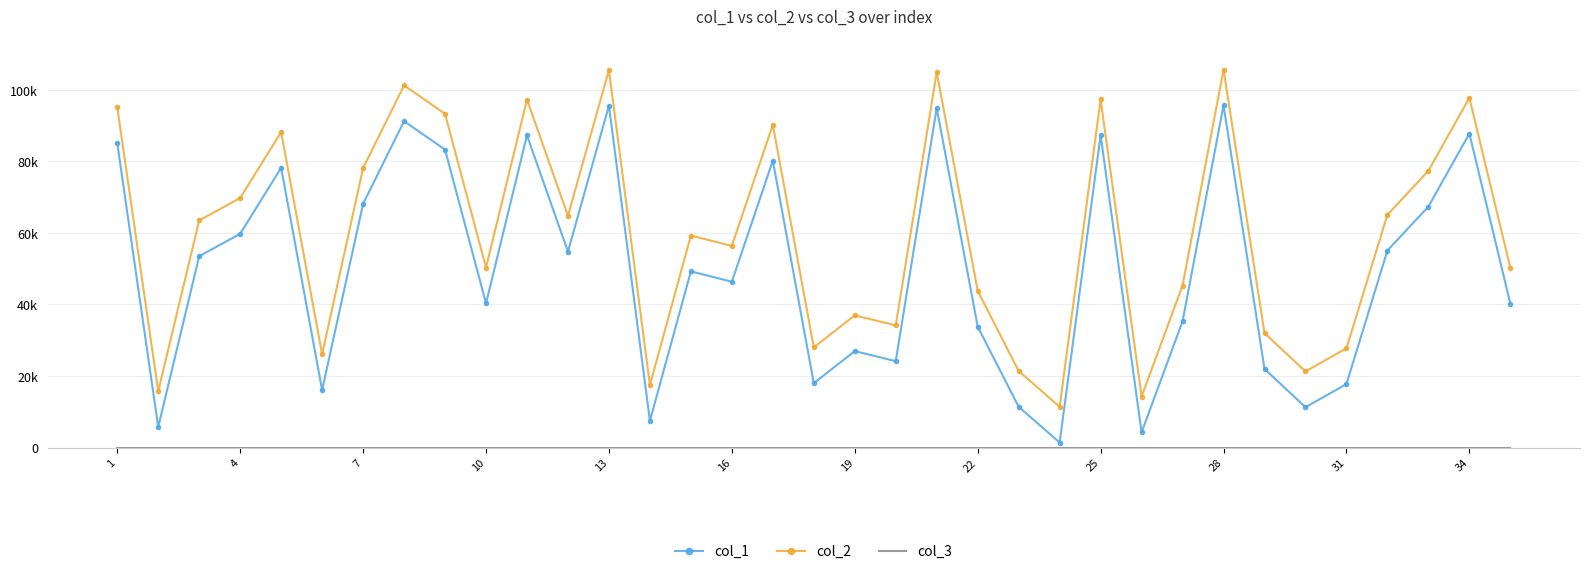

Which series has the largest total across all categories?

col_2